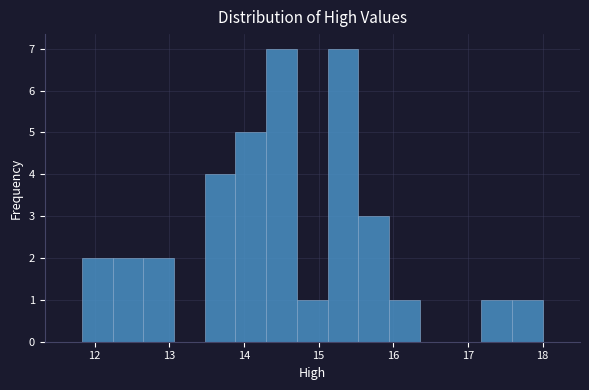

How tall is the bar that spans 12.2 to 12.7 on the x-axis? Neither the bar edges nor the heights are printed on the chart, so give them approximately, as read against the axes.

2